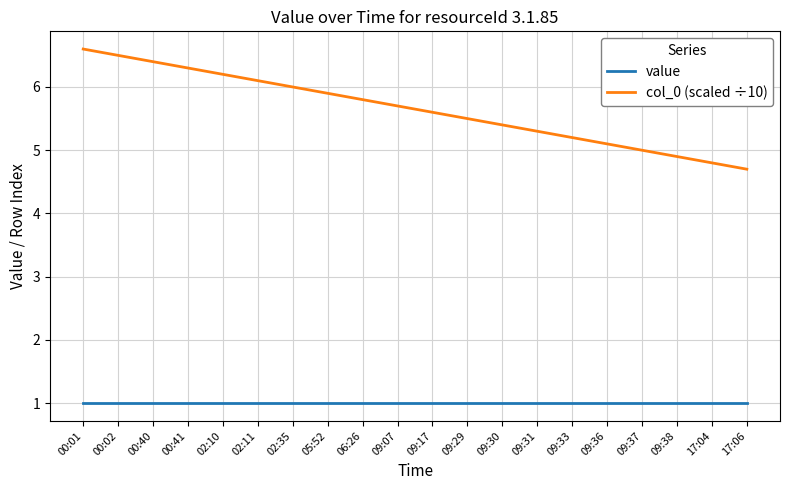

What is the average value of the value series?

1.0